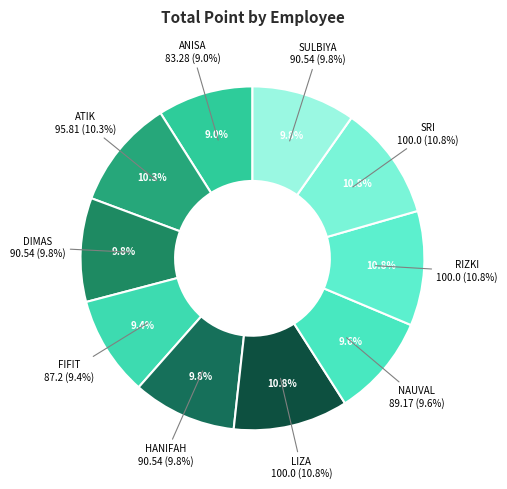

Combined, what portion of the pie is RIZKI AMARIYAH and SULBIYA?

20.6%